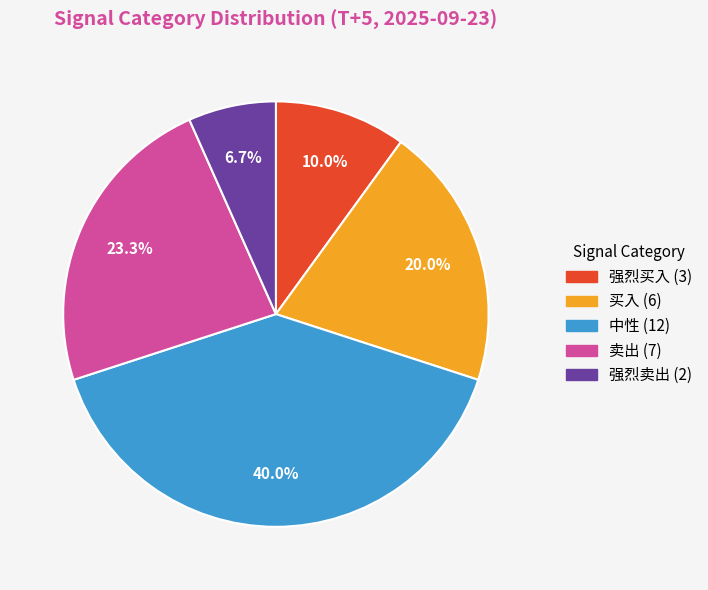

What percentage is NOT represented by 强烈买入?

90.0%